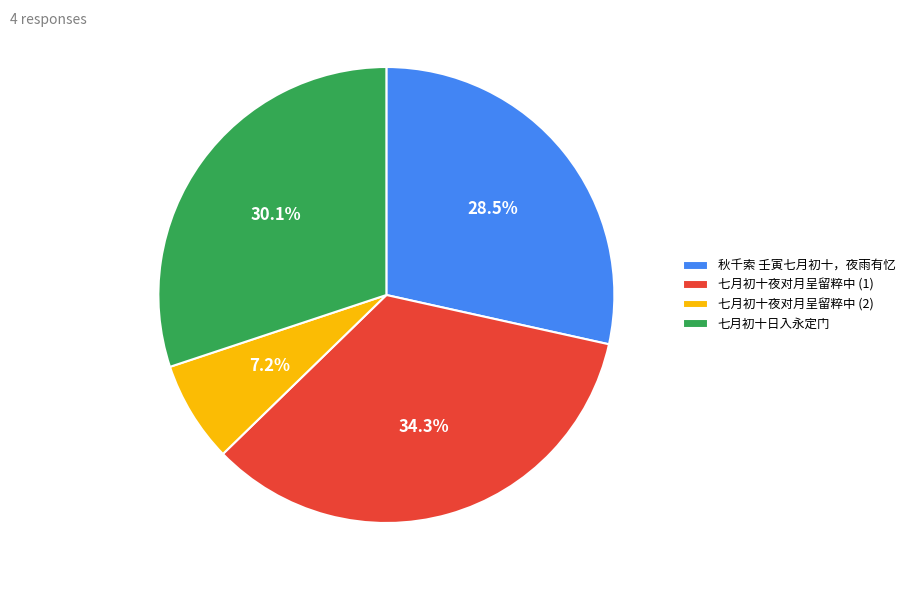

Is there a majority slice in this chart?

No